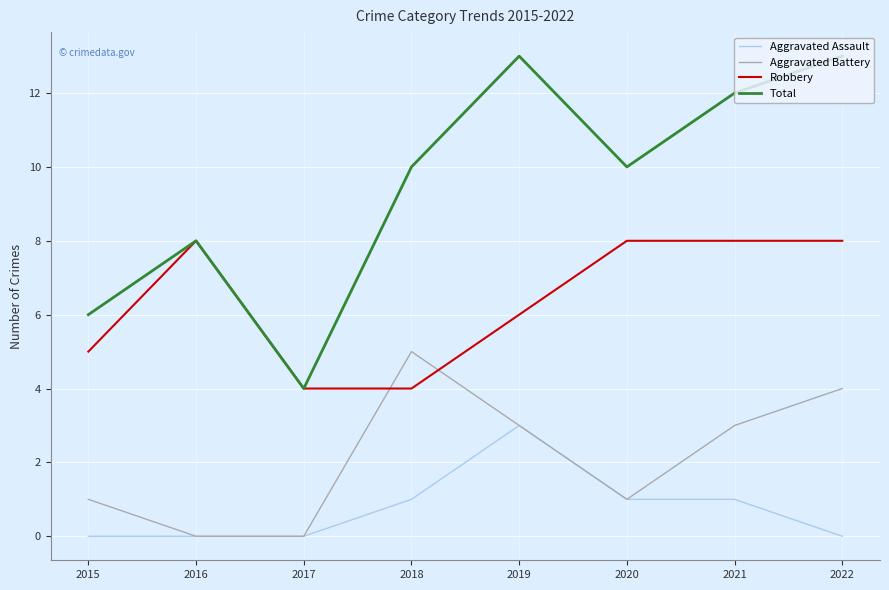

True or false: Aggravated Assault has more than 0 points higher than both neighbors.

True